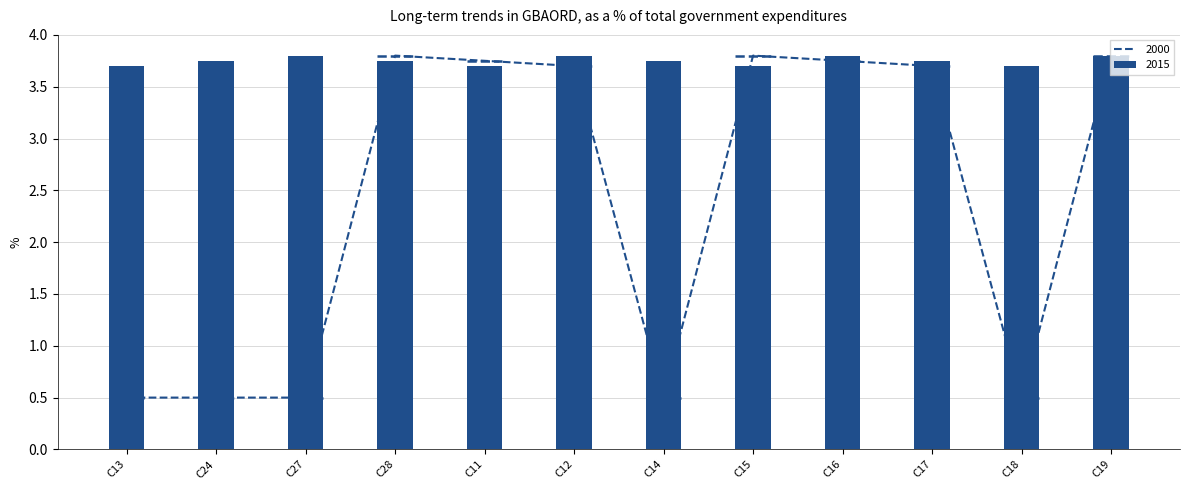

How many 2015 values are between 3 and 4?

12